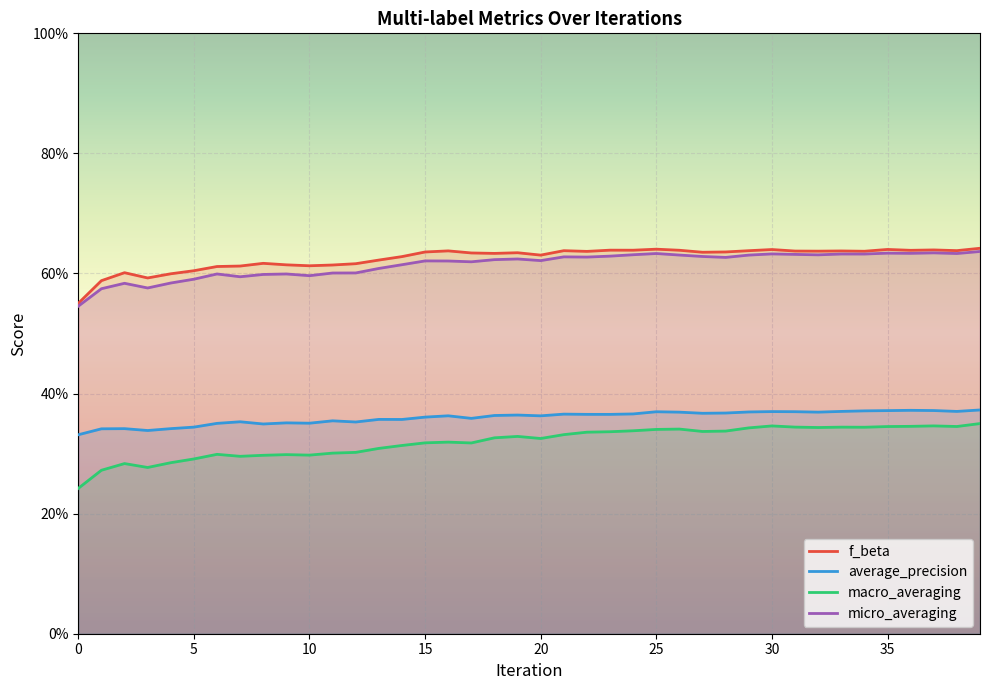

Does the chart display data point markers on the line(s)?

No